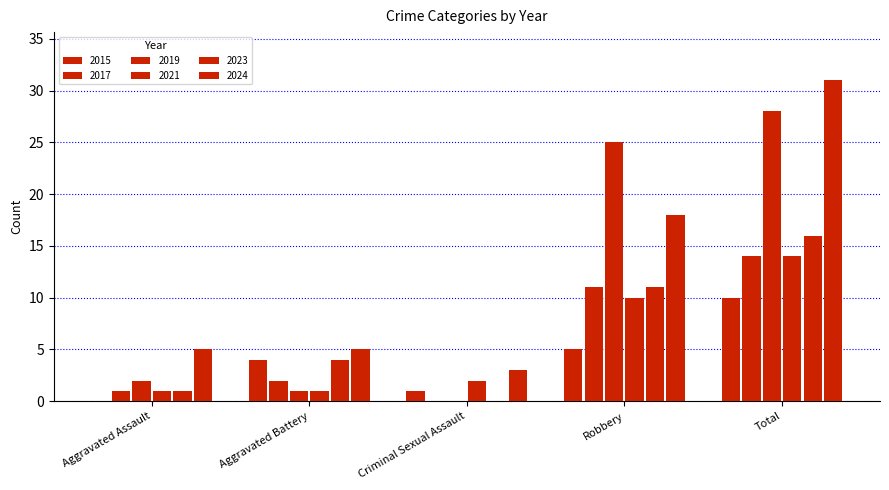

Is the value of 2017 at Criminal Sexual Assault greater than the value of 2015 at Total?

No